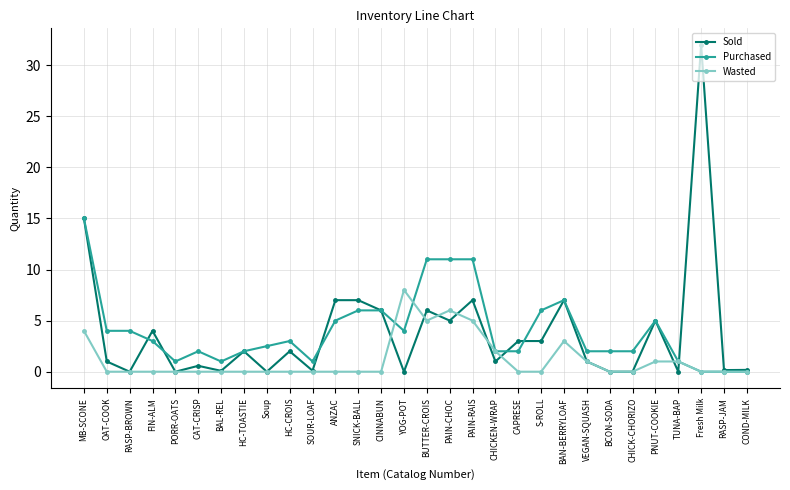

What is the value of the Purchased point at the 1st from the left?

15.0